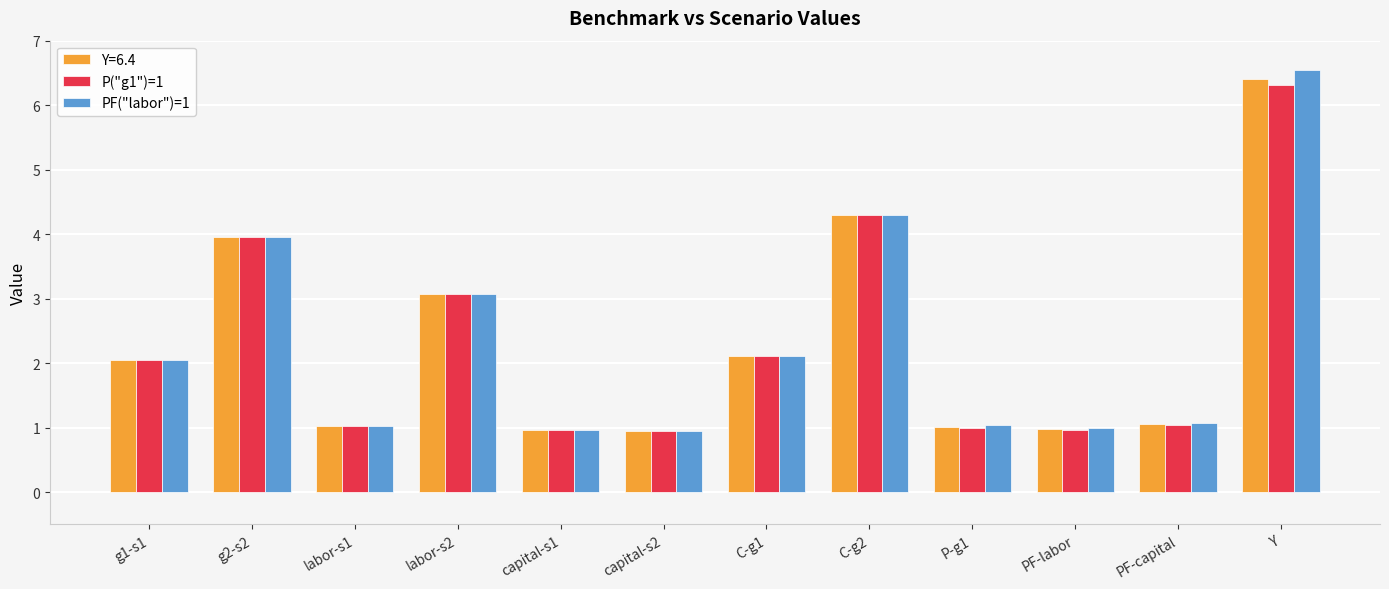

What is the maximum value shown in the chart?

6.6